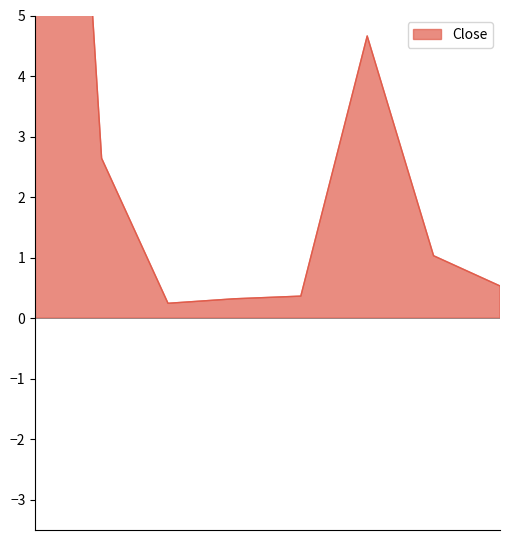

What is the sum of all values?

29.9